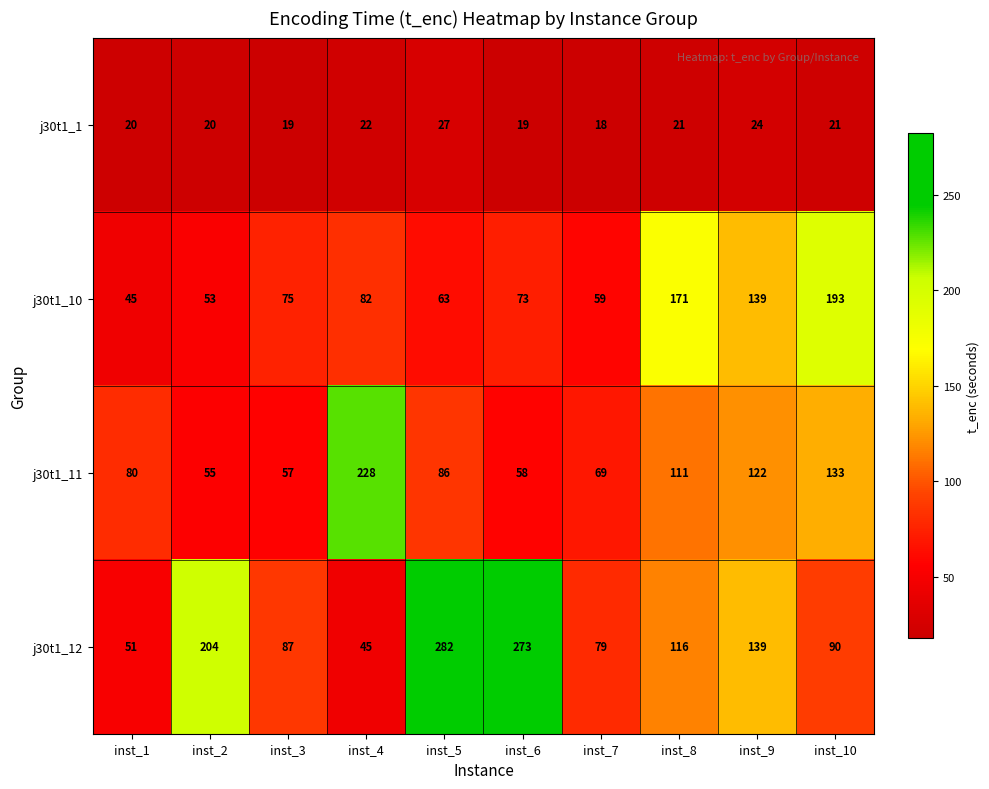

Rank the categories by j30t1_10 value from lowest to highest.

inst_1, inst_2, inst_7, inst_5, inst_6, inst_3, inst_4, inst_9, inst_8, inst_10